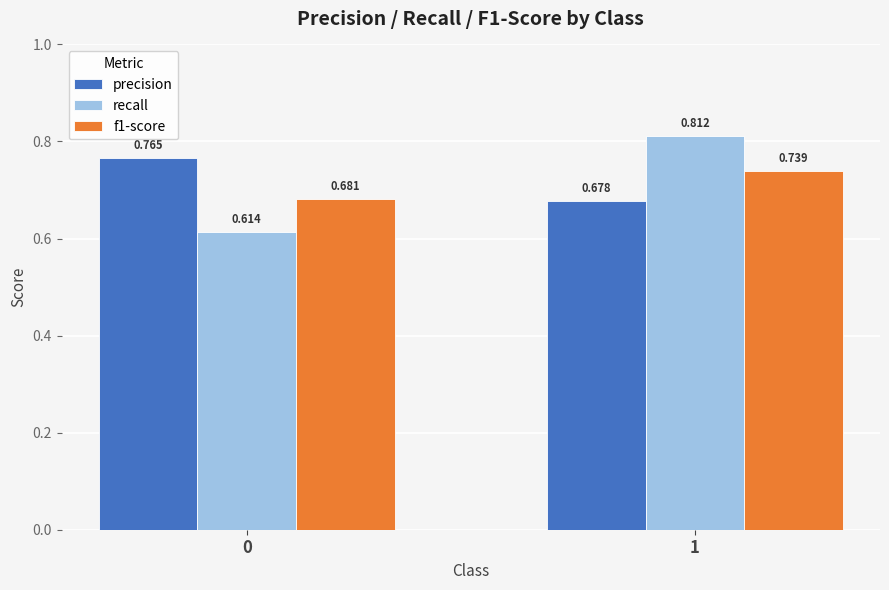

Which series has the widest spread of values?

recall